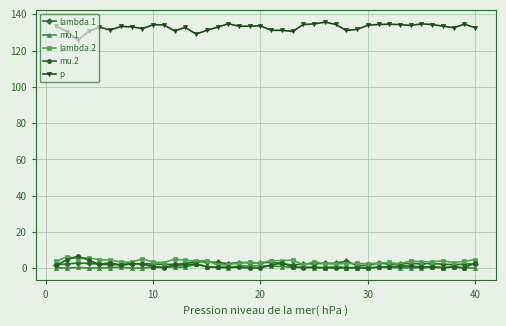

What is the minimum value for p?

125.8